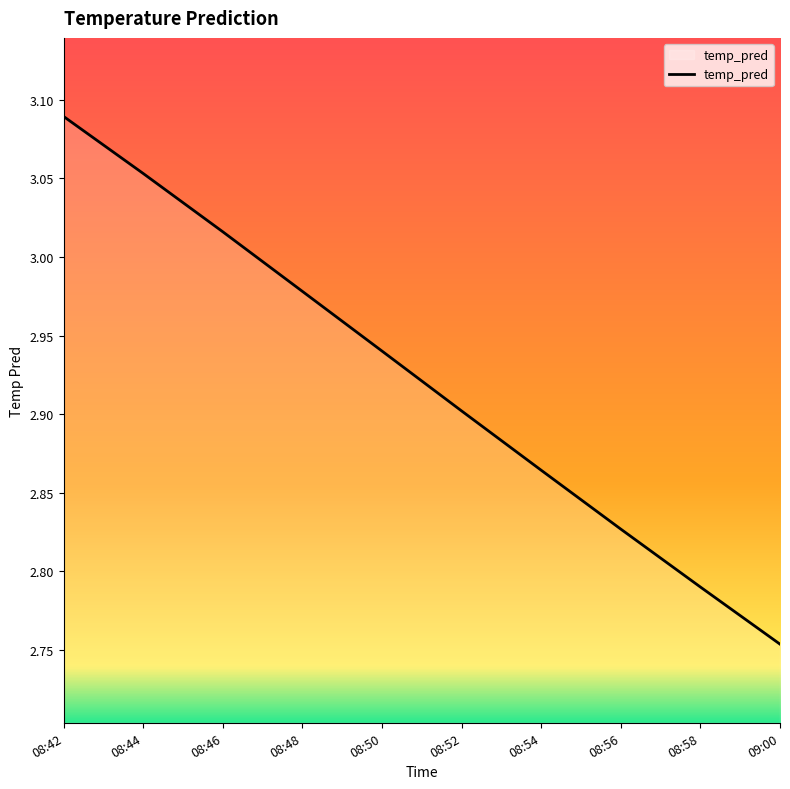

Which label corresponds to the largest value in the chart?

08:42